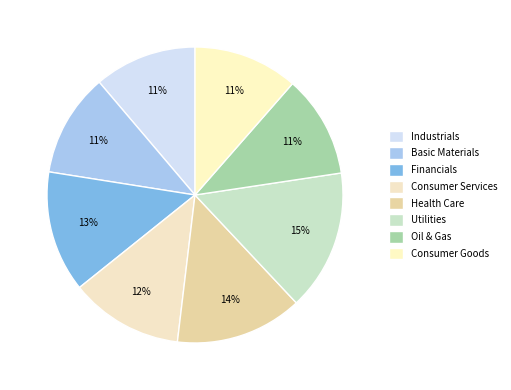

To the nearest percent, what is the difference between the Utilities and Financials slice percentages?

2%